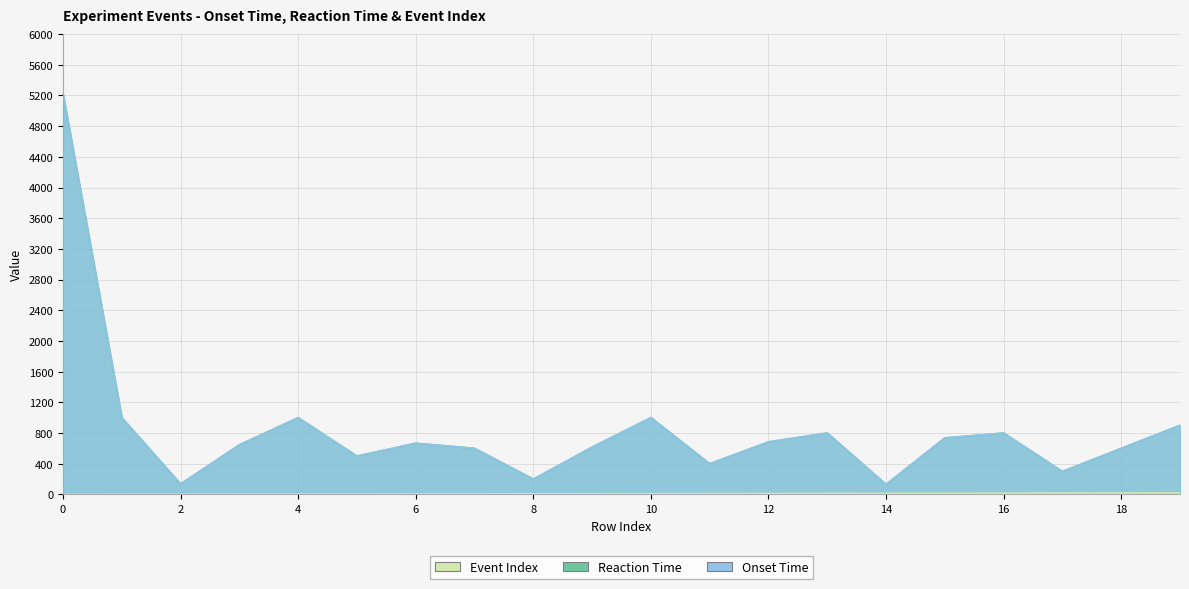

Which series changed the most between 4 and 11?

Onset Time